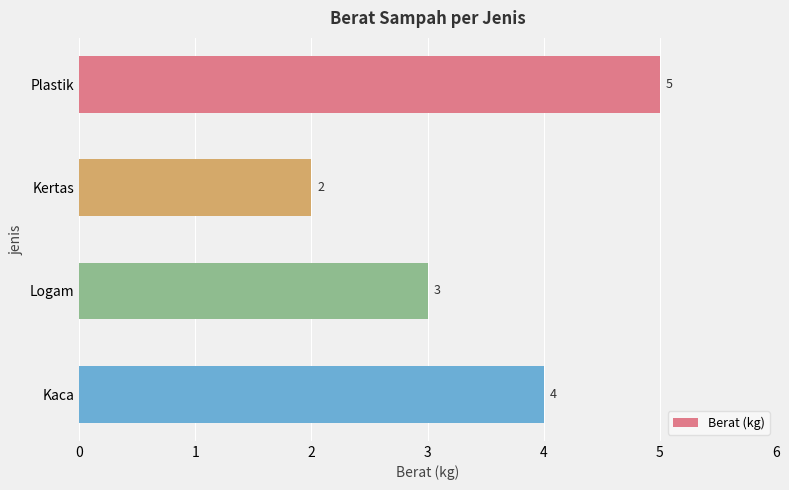

The value at Kaca is 6. True or false?

False